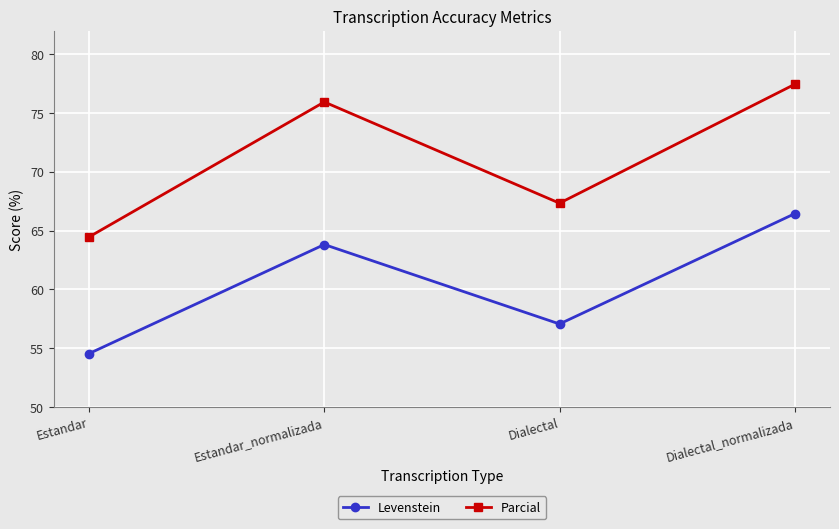

The value of Parcial at Estandar_normalizada is 75.9. True or false?

True